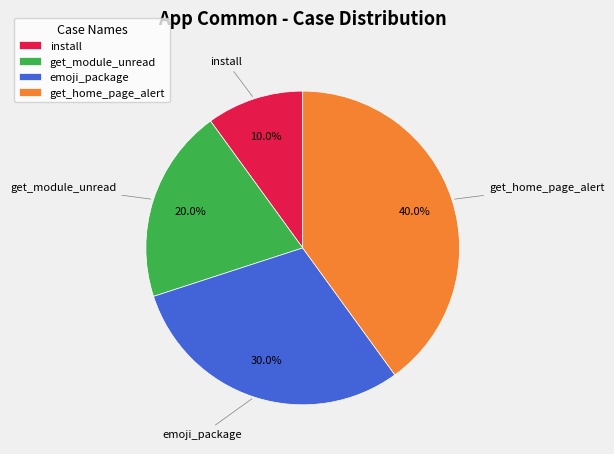

To the nearest percent, what percentage of the pie is install?

10%